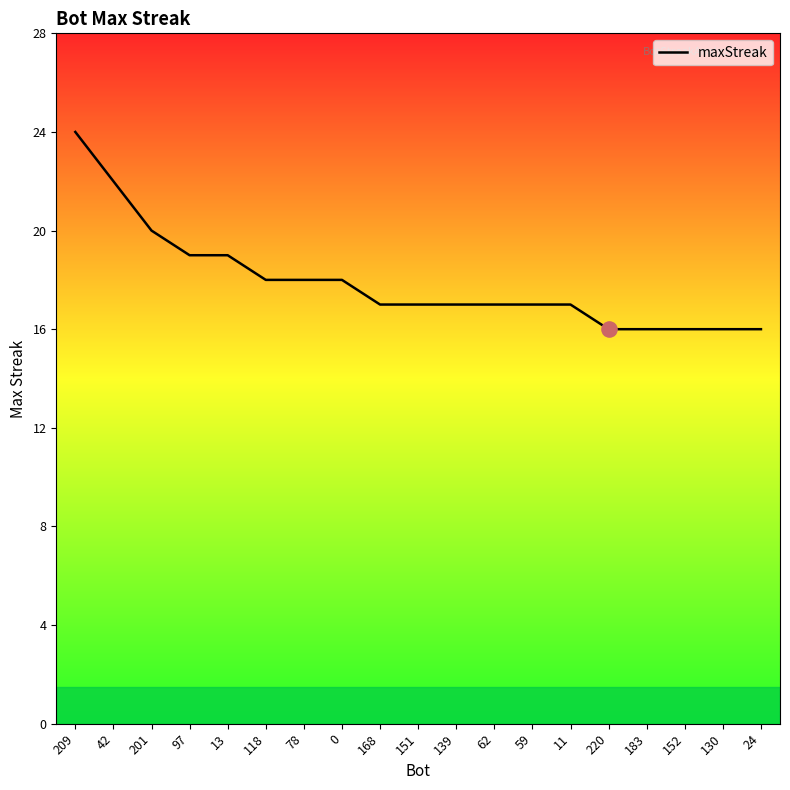

What is the change in value from 168 to 152?

-1